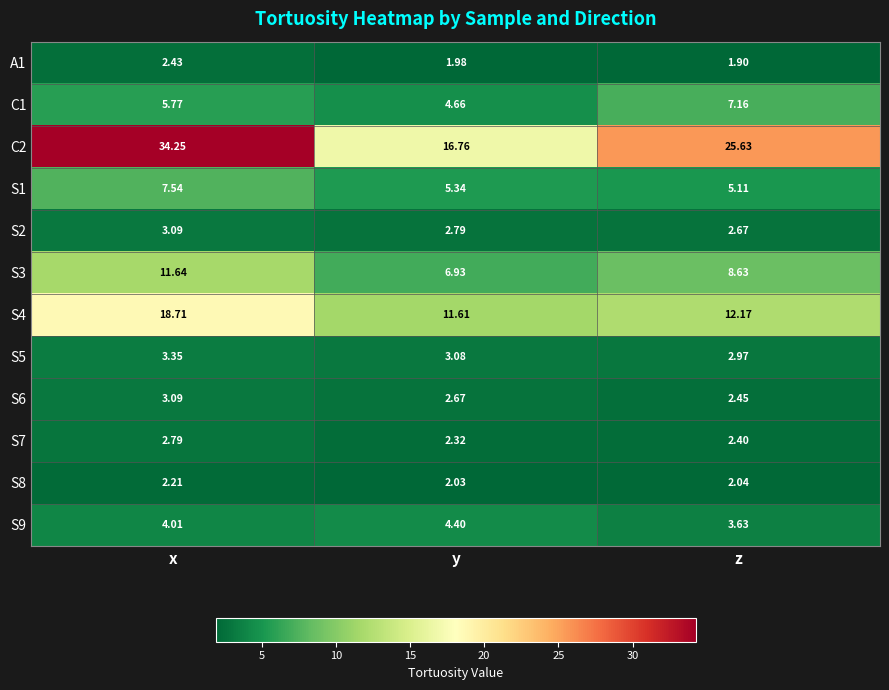

At how many categories does at least one series exceed 33?

1